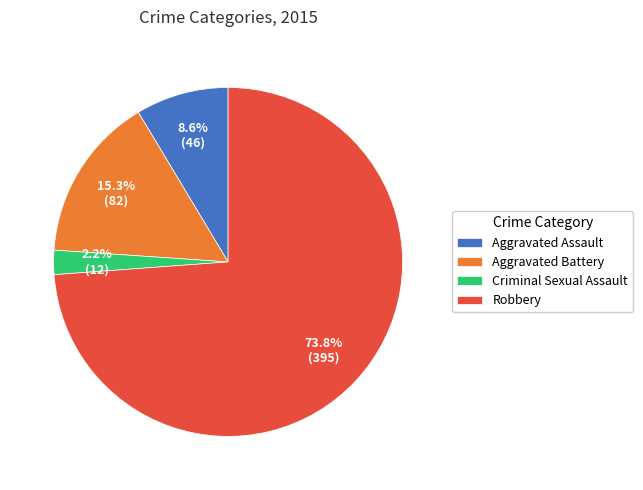

To the nearest percent, what portion does Aggravated Assault represent?

9%